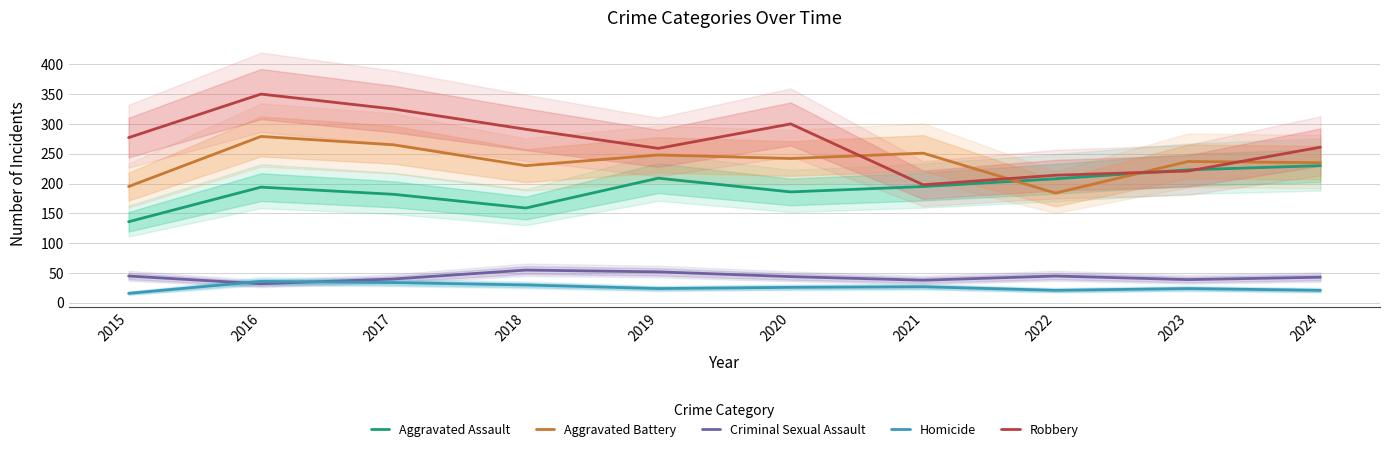

The value of Aggravated Battery at 2018 is 128. True or false?

False